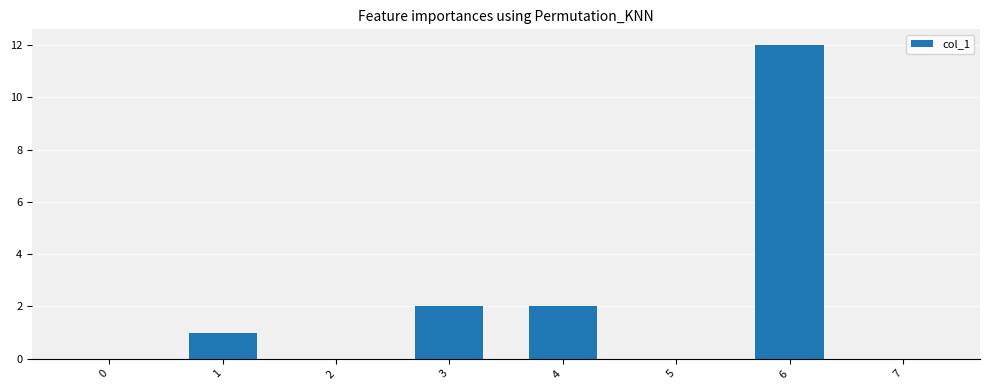

The chart shows a value of 7 at 2. True or false?

False